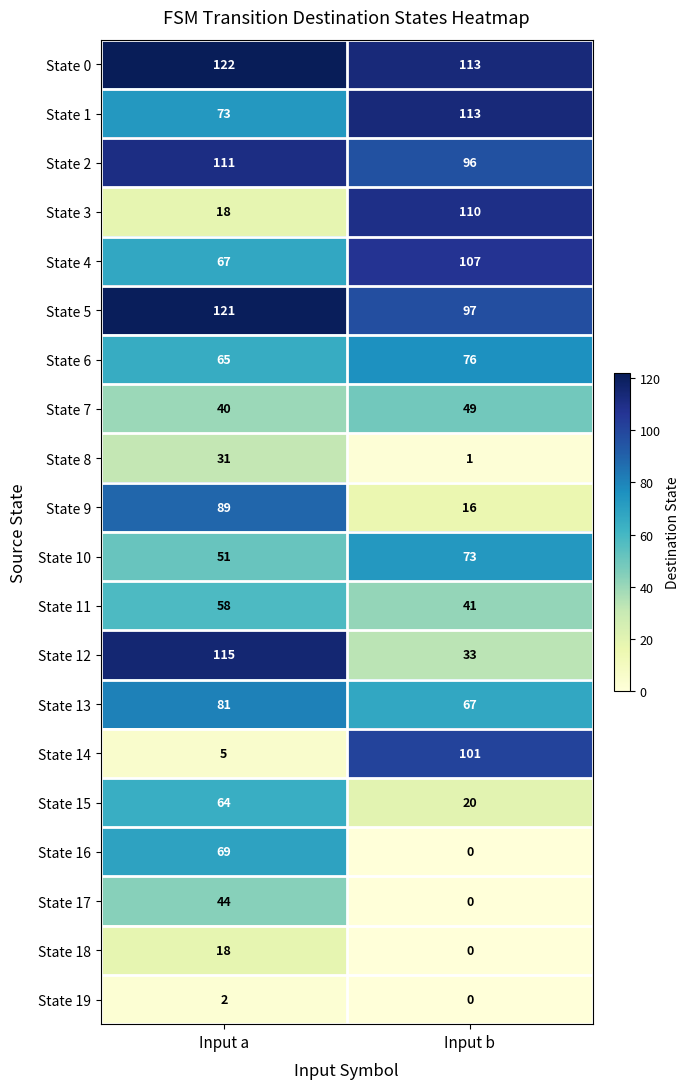

Count the number of categories in the chart.

2